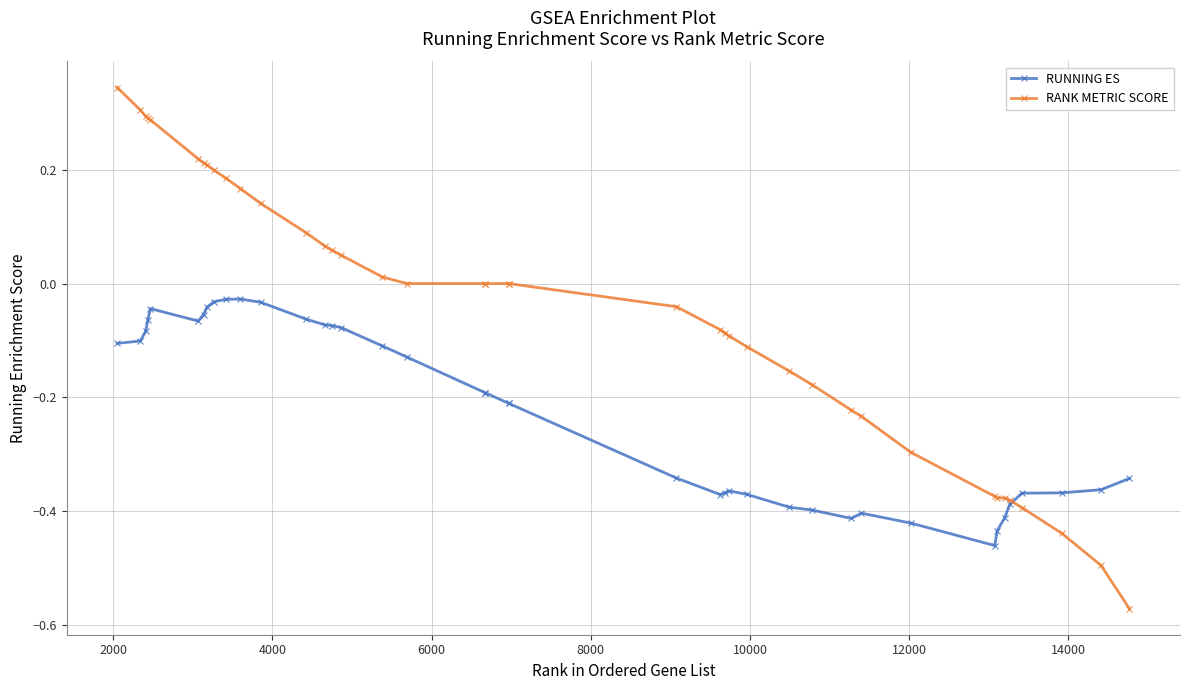

Which series has the largest total across all categories?

RANK METRIC SCORE